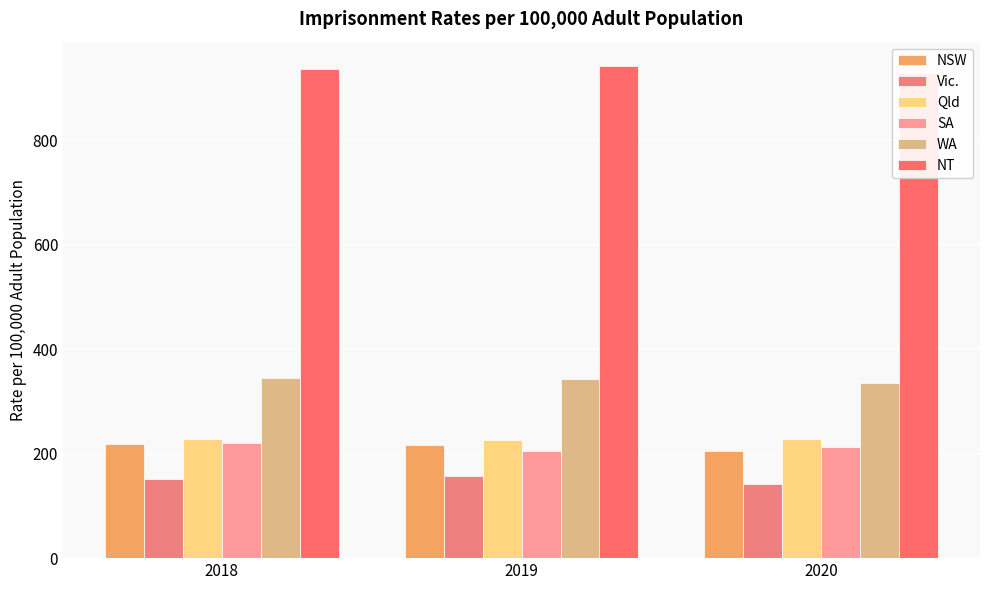

Which category has the highest value in the WA series?

2018